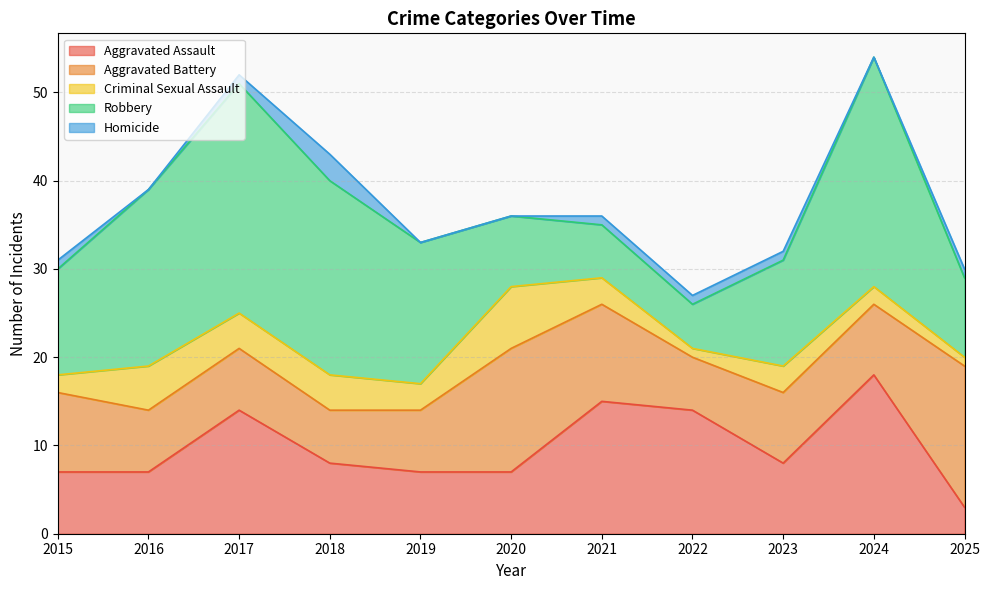

Rank the categories by Homicide value from lowest to highest.

2016, 2019, 2020, 2024, 2015, 2017, 2021, 2022, 2023, 2025, 2018